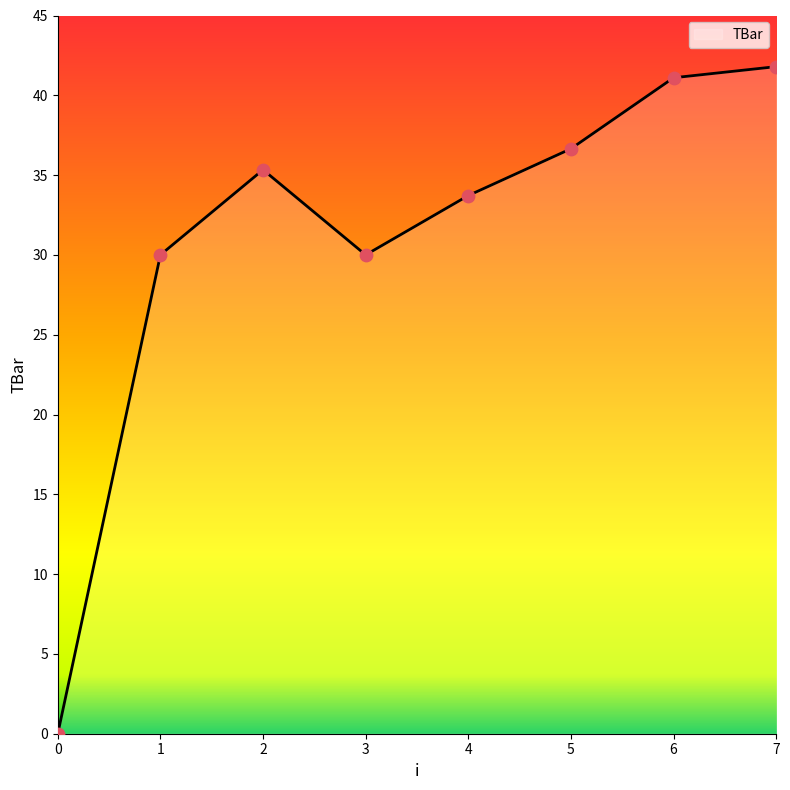

Which has a higher value, 3 or 2?

2